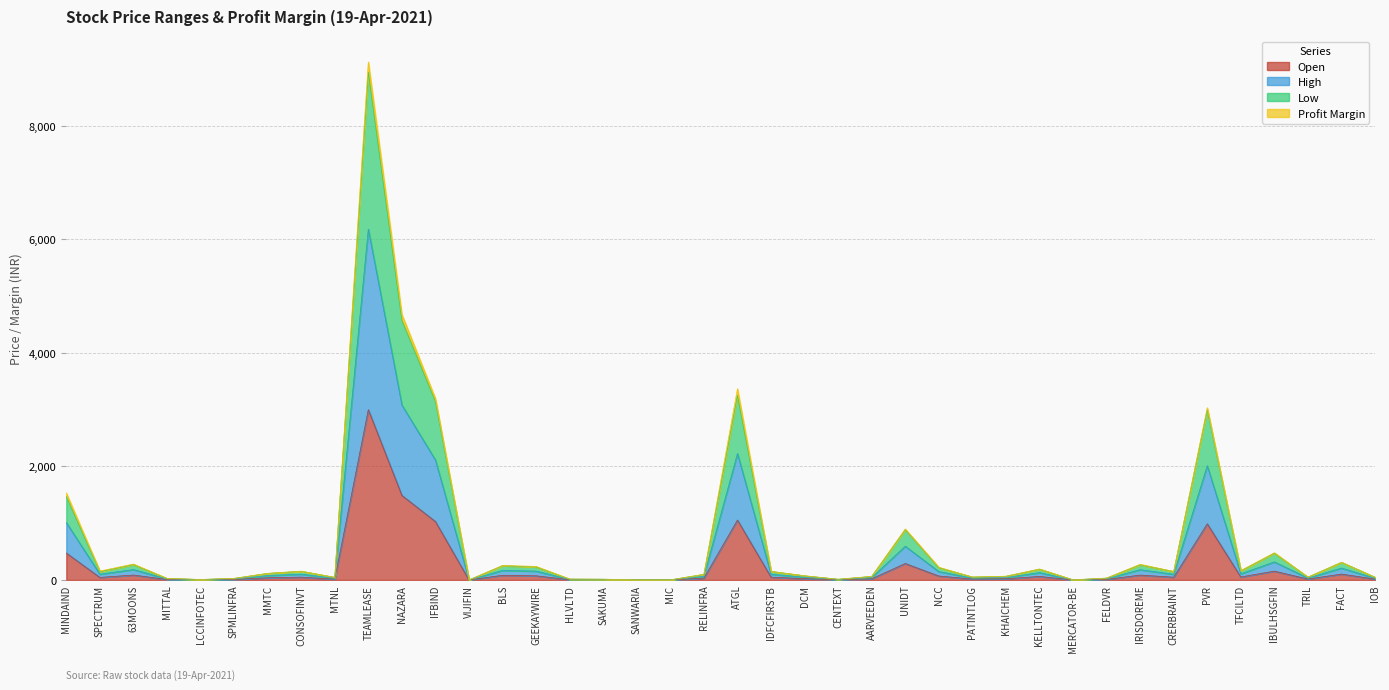

What is the label of the 36th point from the right?

LCCINFOTEC